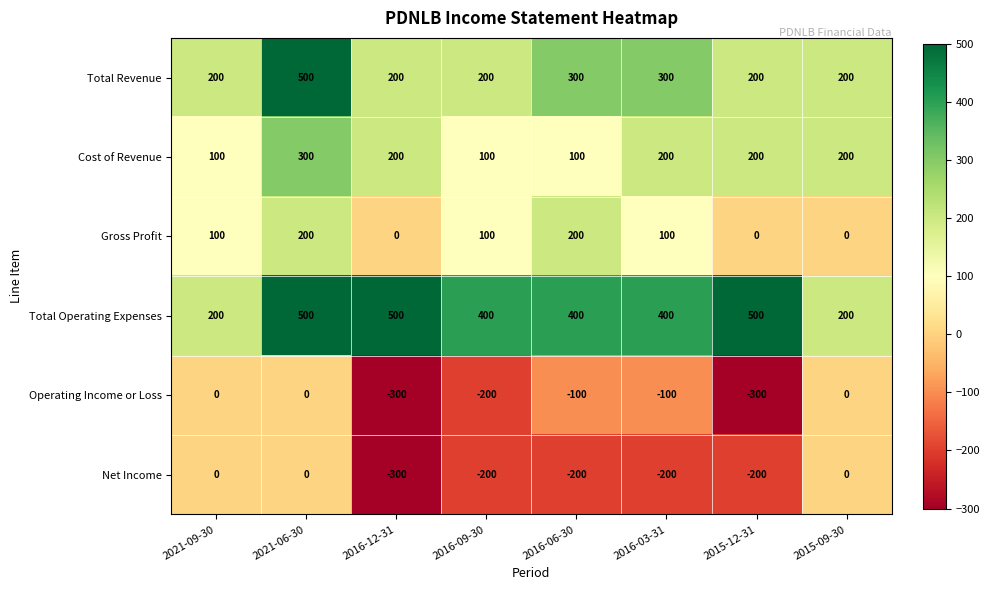

Count the Net Income values in the range -200 to 0.

7